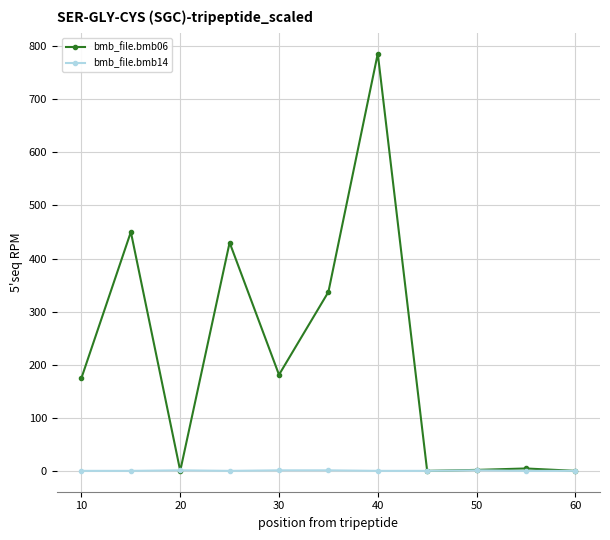

Rank the series by their maximum value, from highest to lowest.

bmb_file.bmb06, bmb_file.bmb14